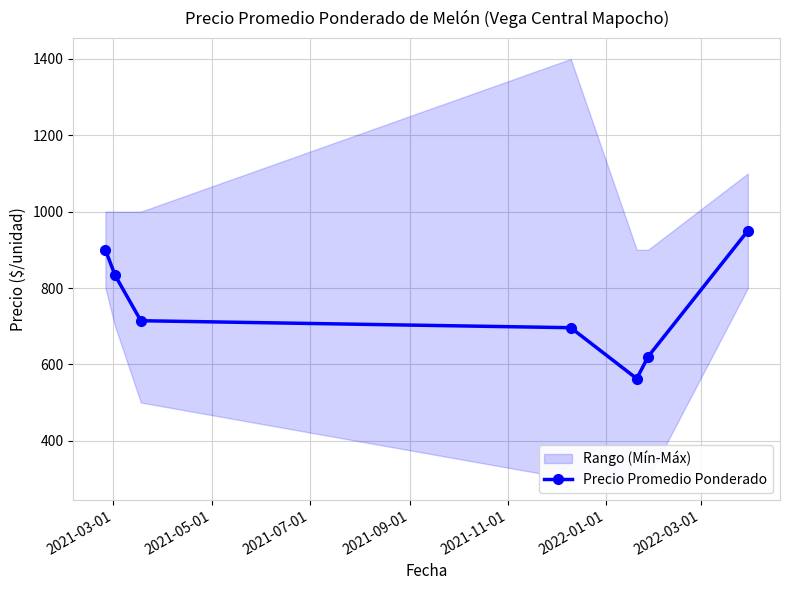

What is the highest value of the Precio Promedio Ponderado series?

950.0